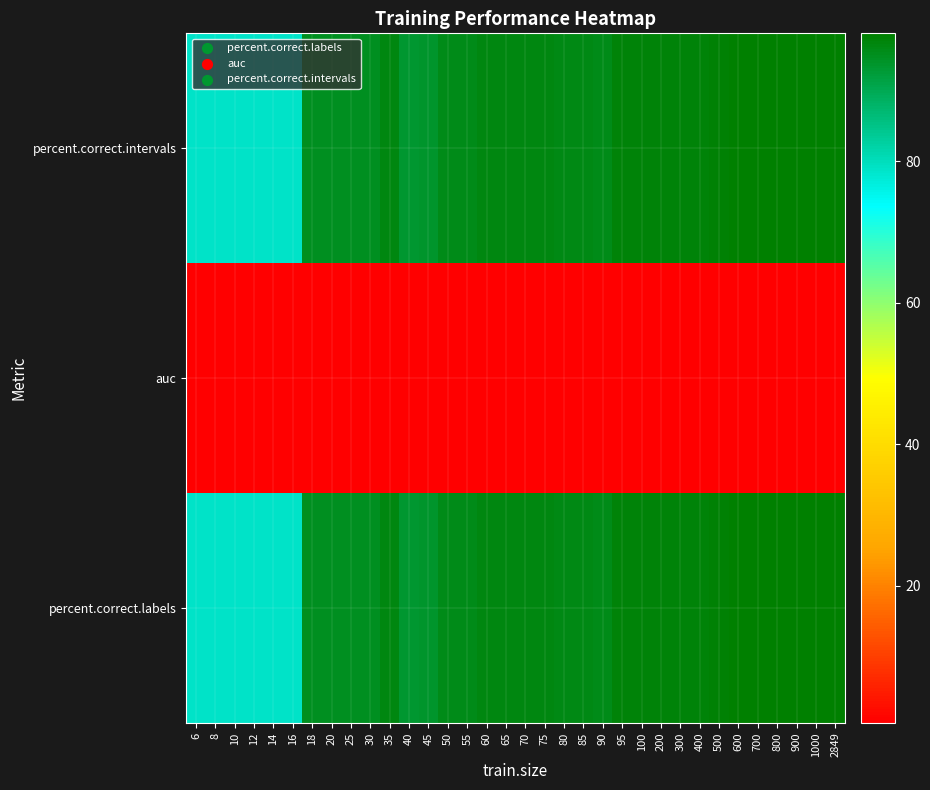

Rank the series at 30 from highest to lowest value.

percent.correct.intervals, percent.correct.labels, auc